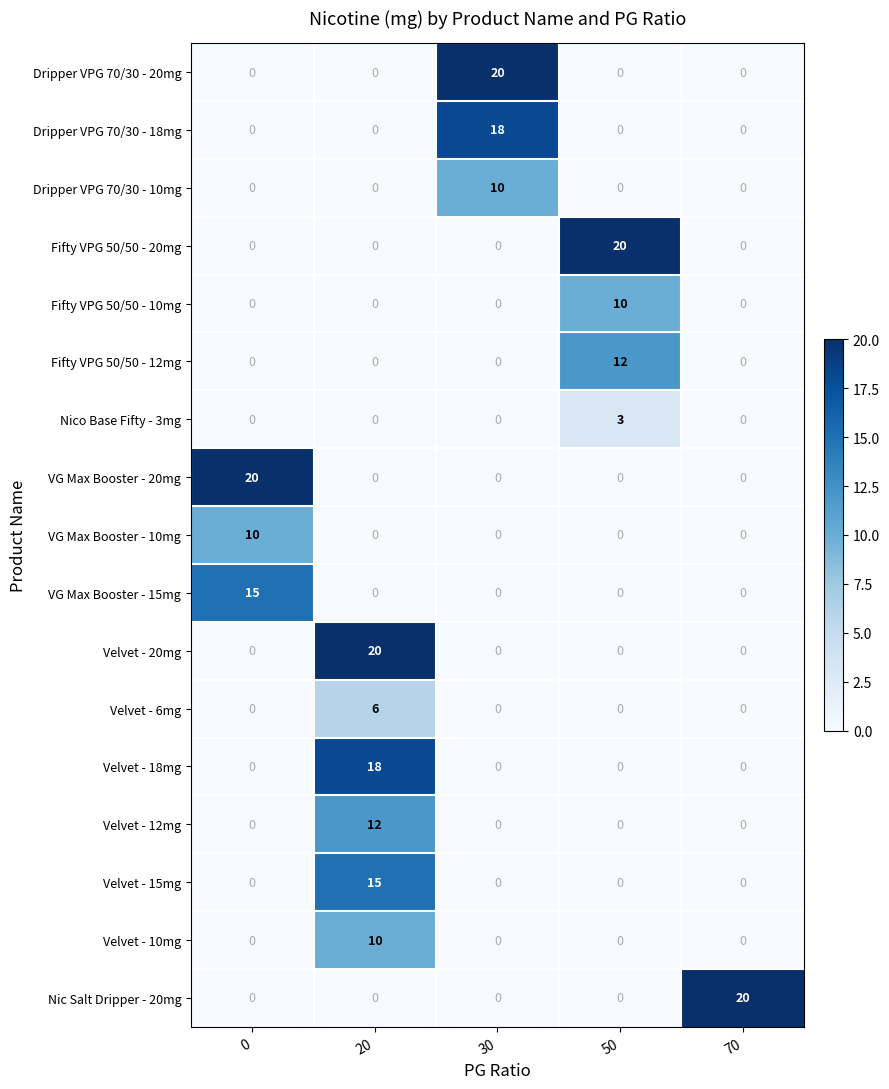

What is the sum of all Velvet - 15mg values?

15